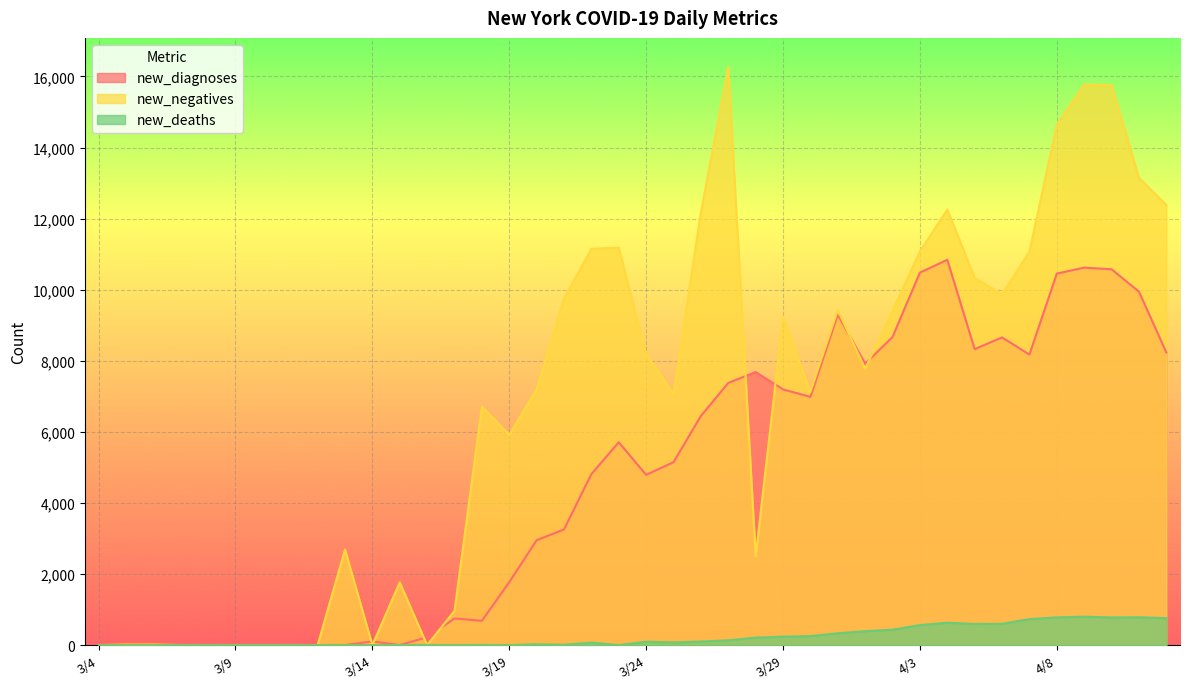

At how many categories does at least one series exceed 13373?

4